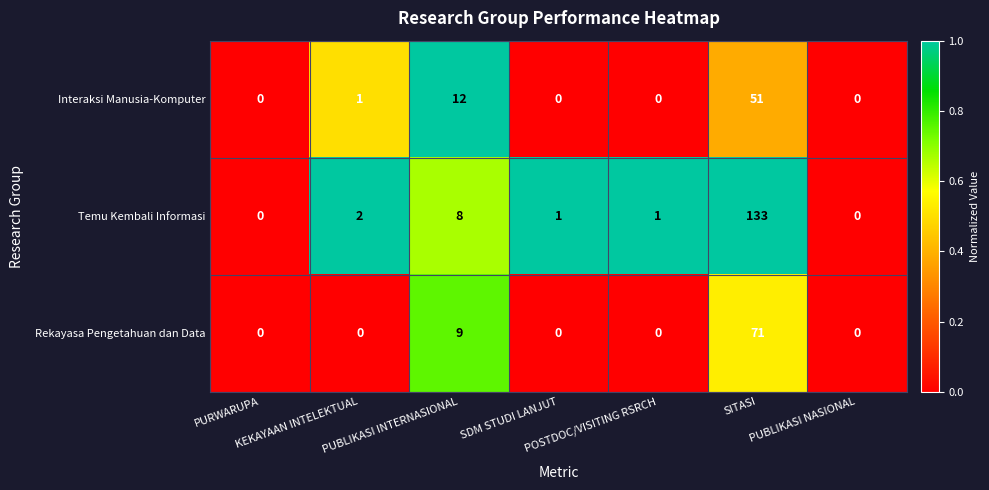

What is the maximum value for Rekayasa Pengetahuan dan Data?

71